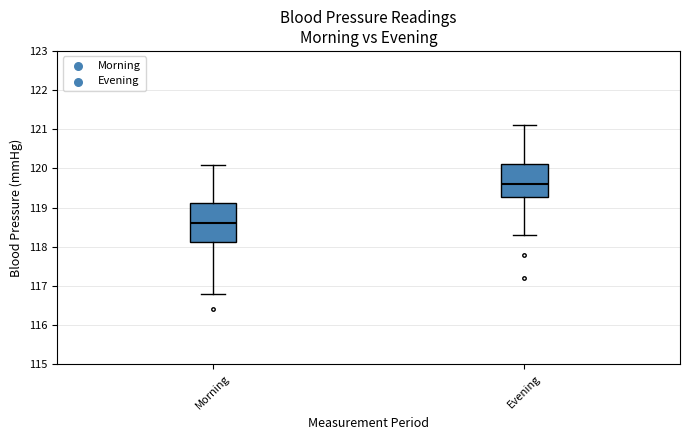

Comparing the boxes themselves (not the whiskers), which one is the tallest?

Morning